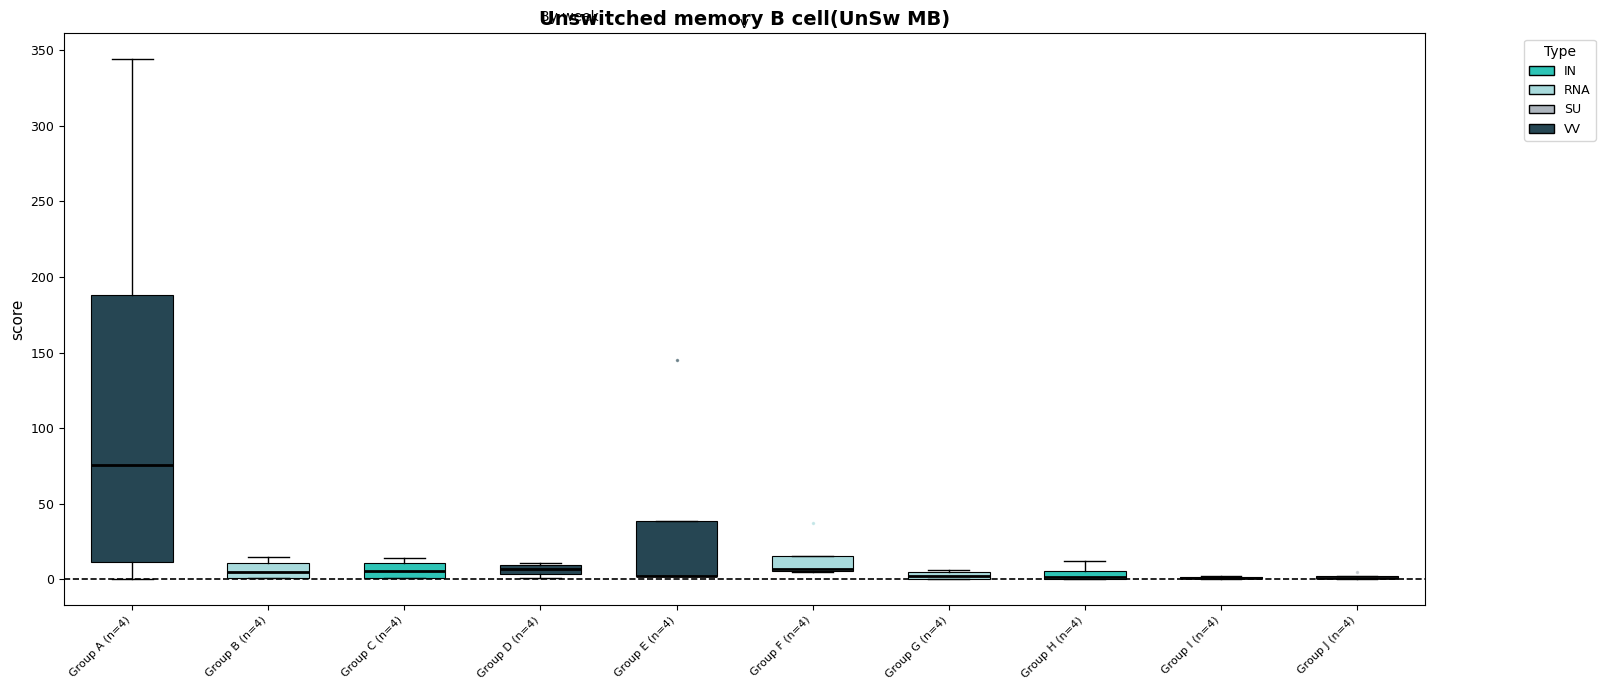

Where is the lower edge of the box for Group G (n=4) on the y-axis? The values are not printed on the chart, so give them approximately, as read against the axis.

0